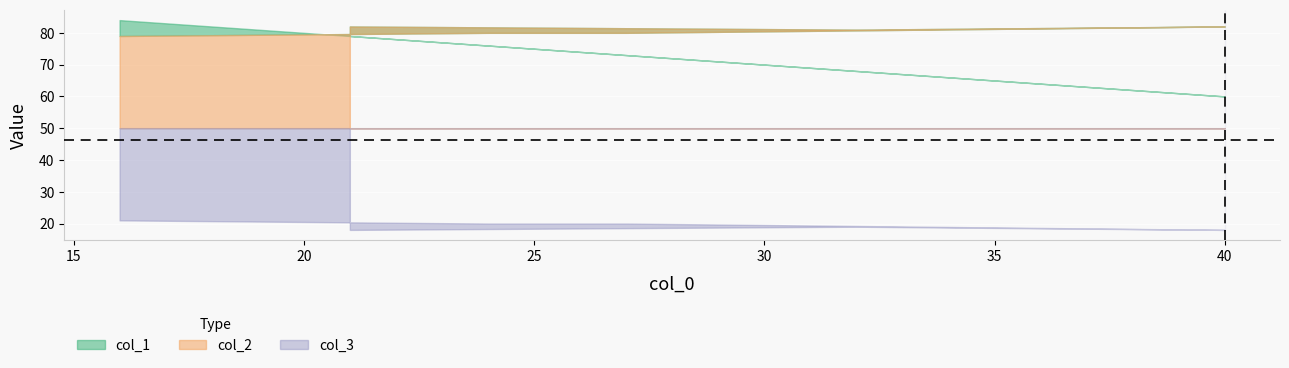

At how many categories does at least one series exceed 56?

6